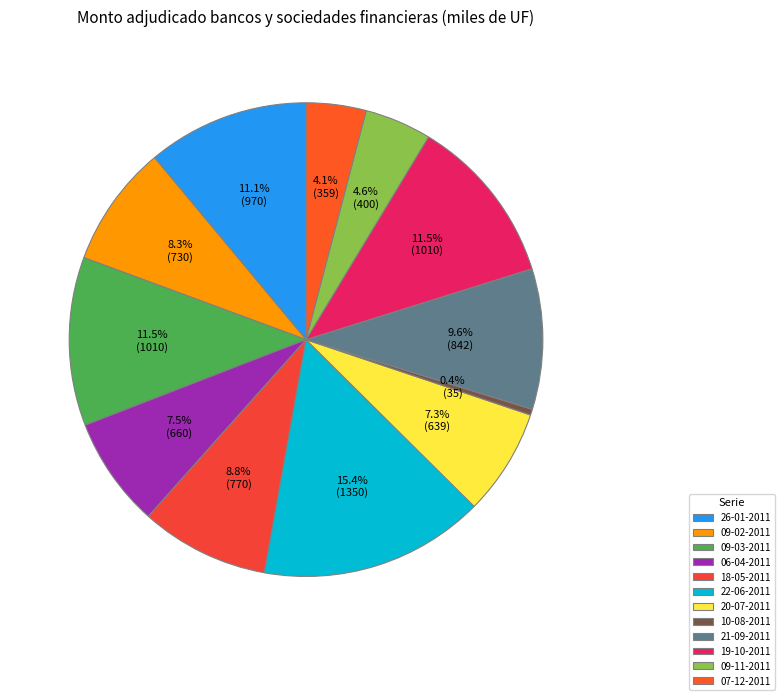

To the nearest percent, what portion does 09-03-2011 represent?

12%